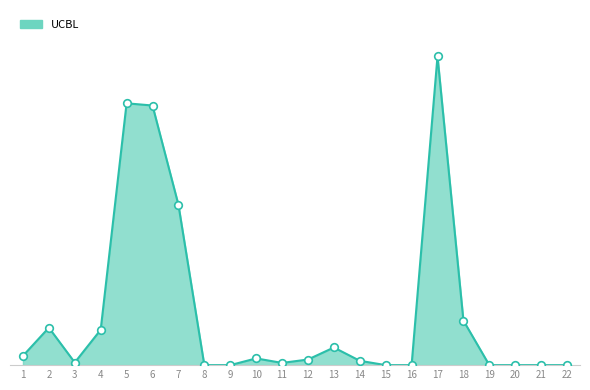

What is the change in value from 1 to 22?

-10541306532.7